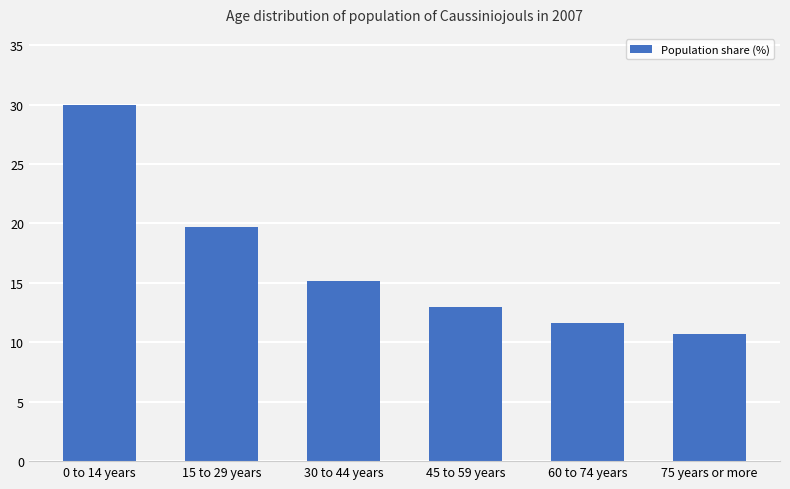

What is the label of the 6th bar from the left?

75 years or more